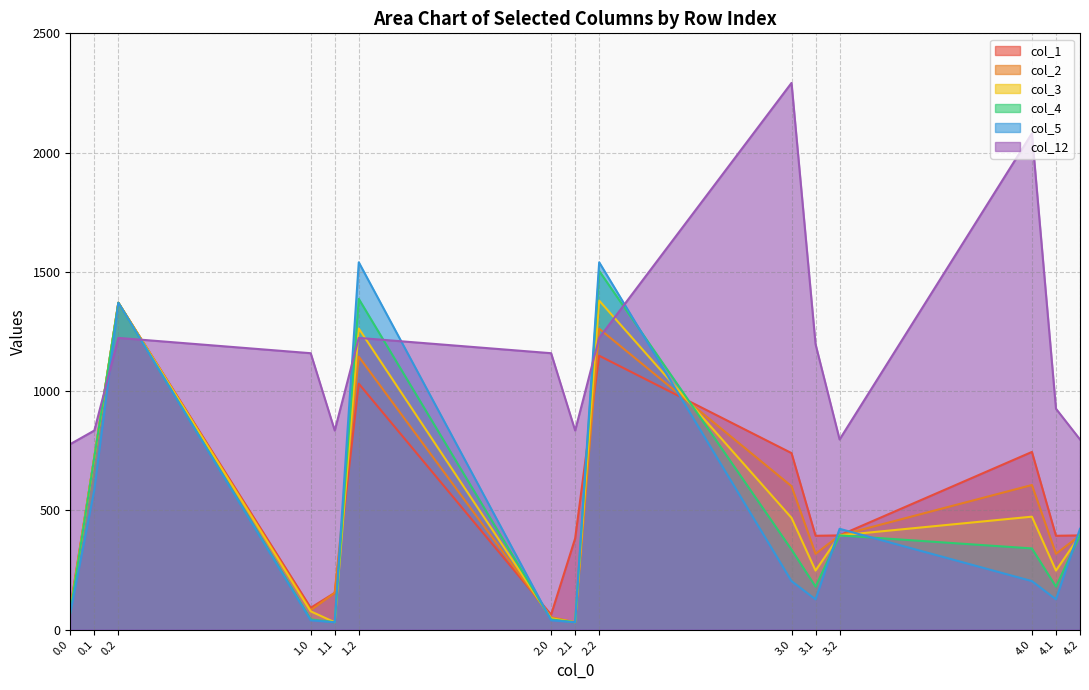

What is the minimum value for col_2?

30.8